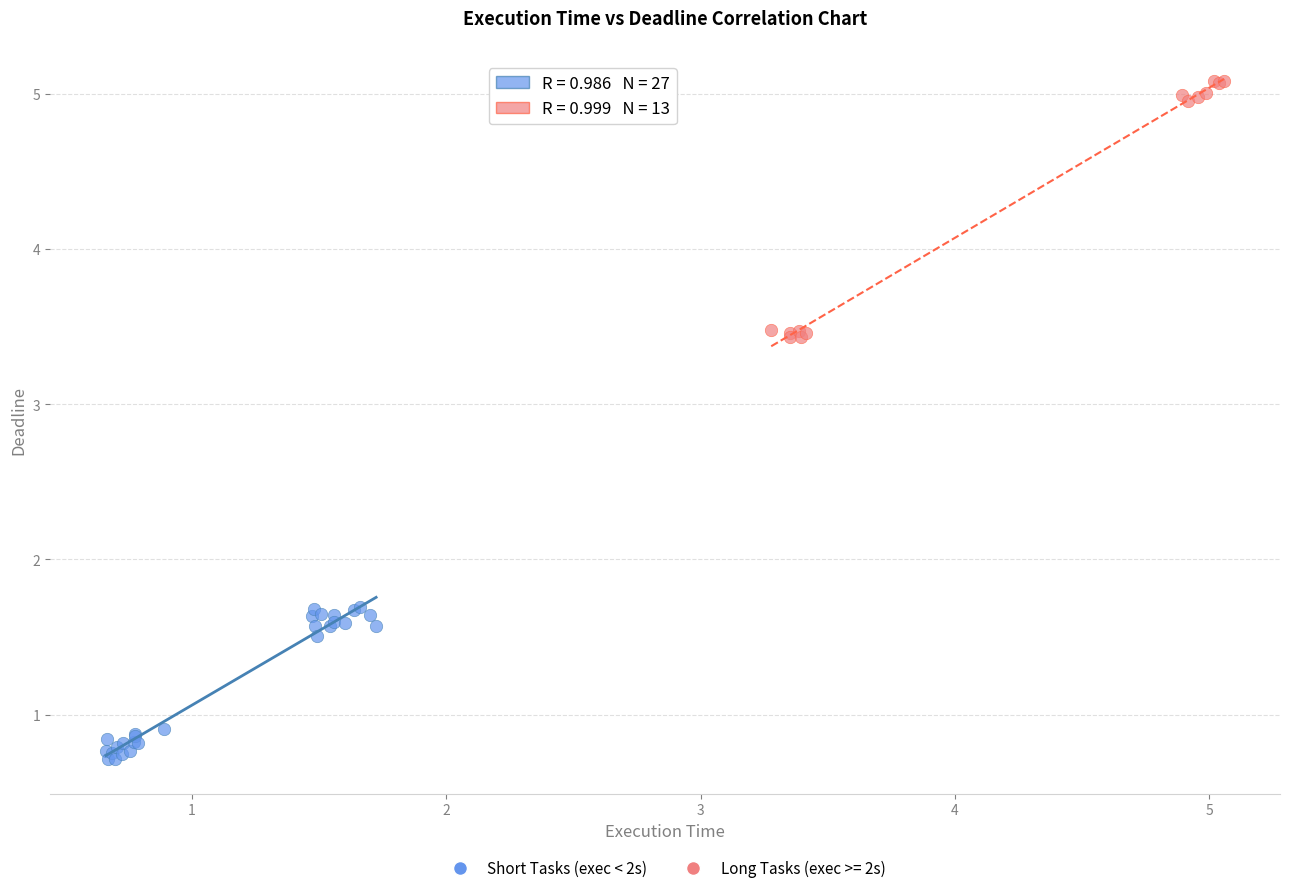

Which series has the largest Y range (max minus min)?

Long Tasks (exec >= 2s)